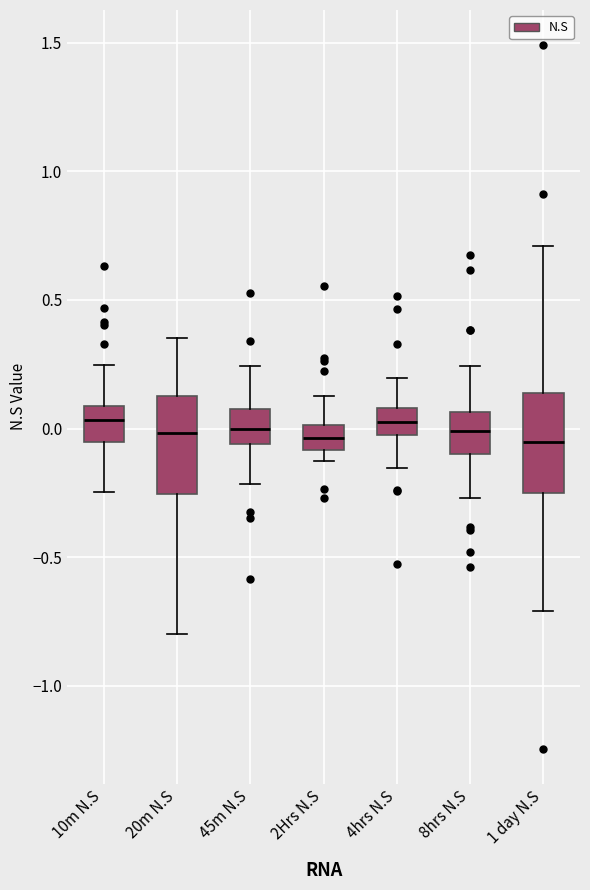

Reading left to right, transcribe this box plot: for each box, give where its median line is, the range the box spans, and where its two whiskers end, as read against the y-axis. The values are not printed on the chart, so give them approximately, as read against the axis.

10m N.S: median 0.05, box -0.05 to 0.10, whiskers -0.25 to 0.25
20m N.S: median 0.00, box -0.25 to 0.15, whiskers -0.80 to 0.35
45m N.S: median 0.00, box -0.05 to 0.05, whiskers -0.20 to 0.25
2Hrs N.S: median -0.05, box -0.10 to 0.00, whiskers -0.15 to 0.15
4hrs N.S: median 0.00, box -0.05 to 0.10, whiskers -0.15 to 0.20
8hrs N.S: median 0.00, box -0.10 to 0.05, whiskers -0.25 to 0.25
1 day N.S: median -0.05, box -0.25 to 0.15, whiskers -0.70 to 0.70